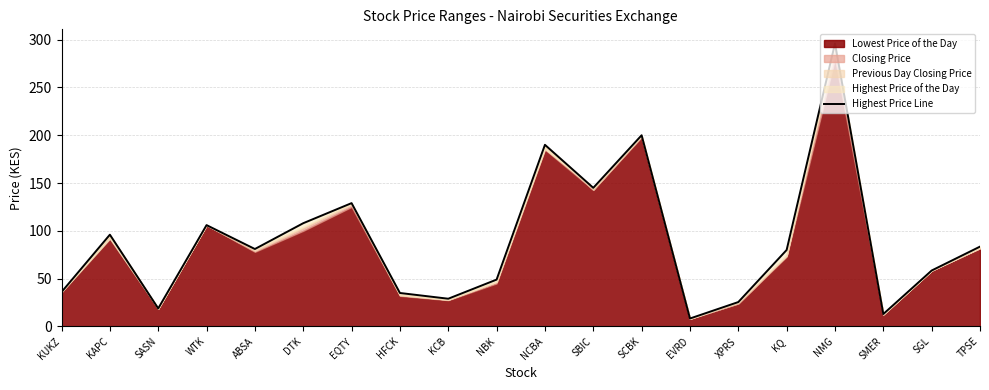

What is the change in value from SMER to SGL?

+45.5